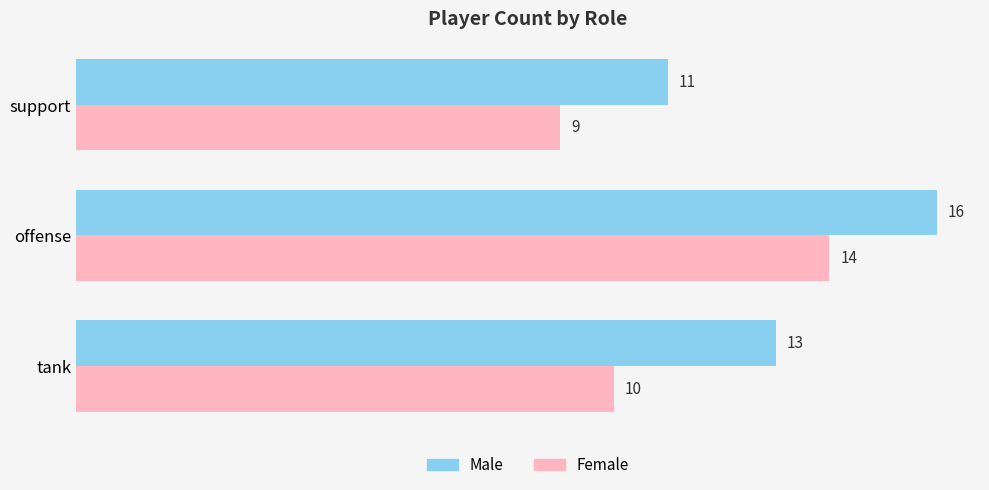

What is the sum of all Male values?

40